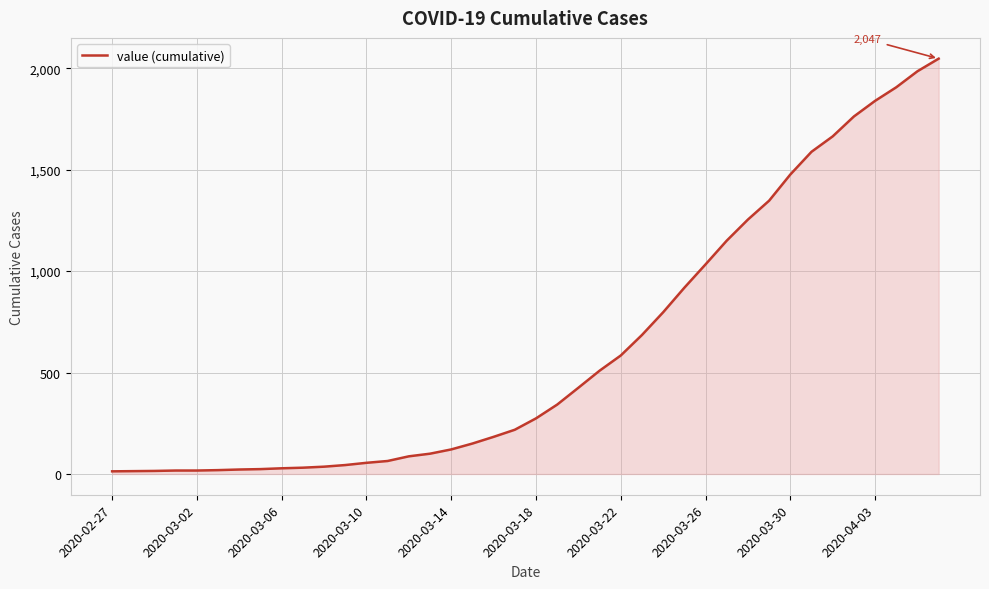

What is the maximum value shown in the chart?

2047